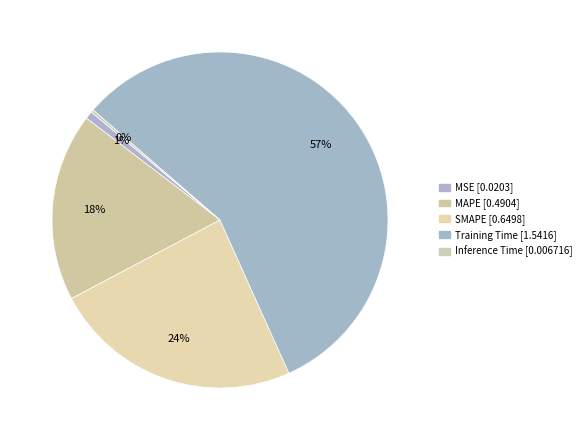

To the nearest percent, what is the combined percentage of SMAPE and MAPE?

42%